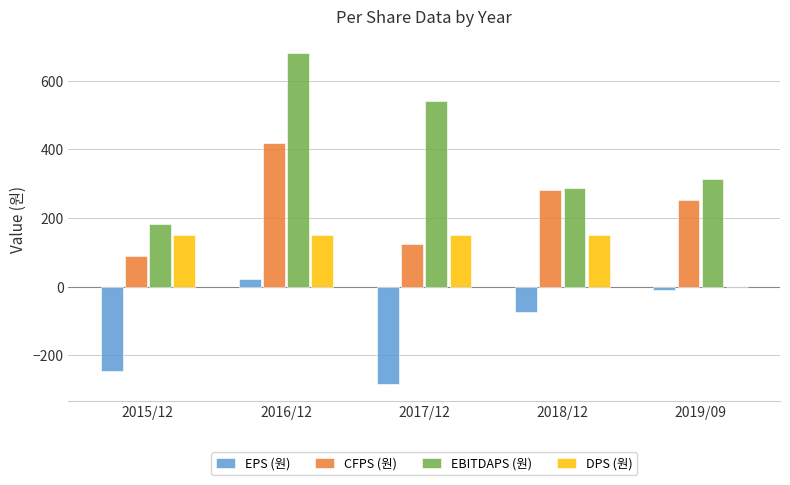

Between 2015/12 and 2016/12, which series saw the biggest shift?

EBITDAPS (원)